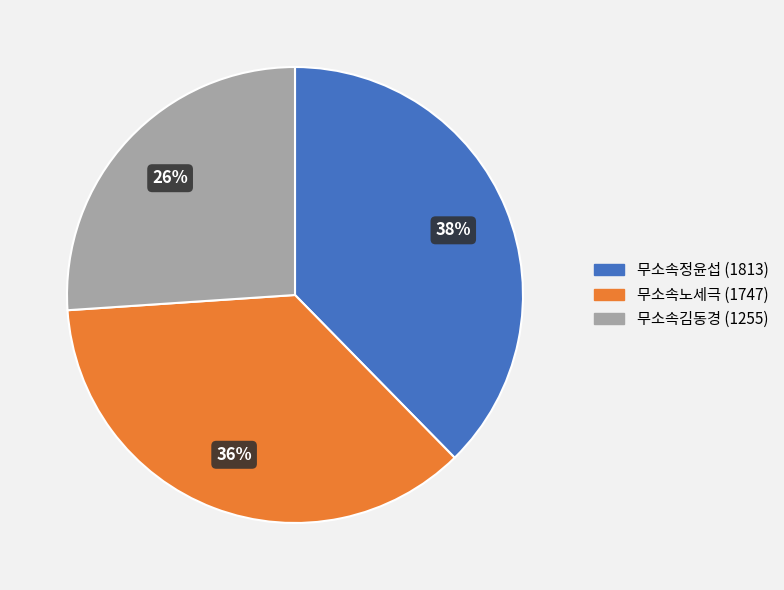

The 무소속김동경 (1255) slice represents 26% of the pie. True or false?

True